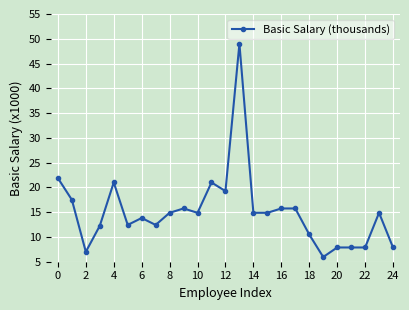

What is the sum of all values?

377.1